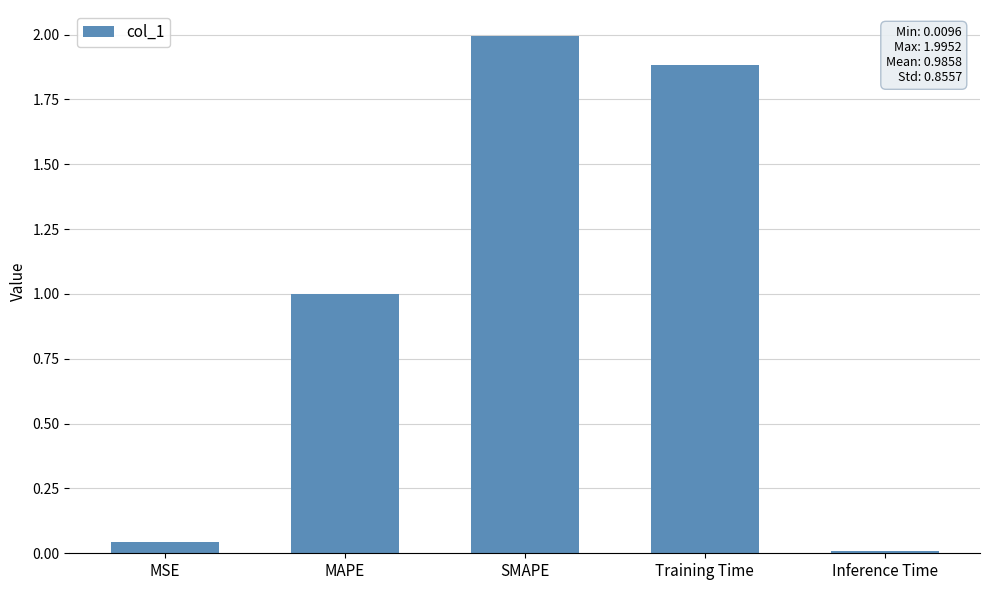

What is the maximum value shown in the chart?

2.0